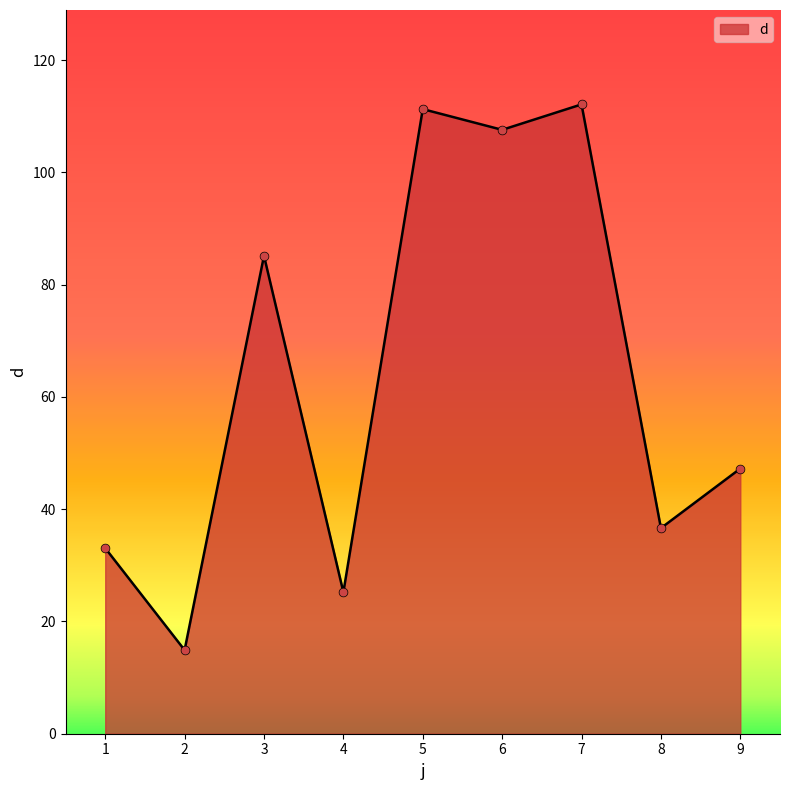

Approximately how many times larger is the value at 4 compared to 6?

0.2